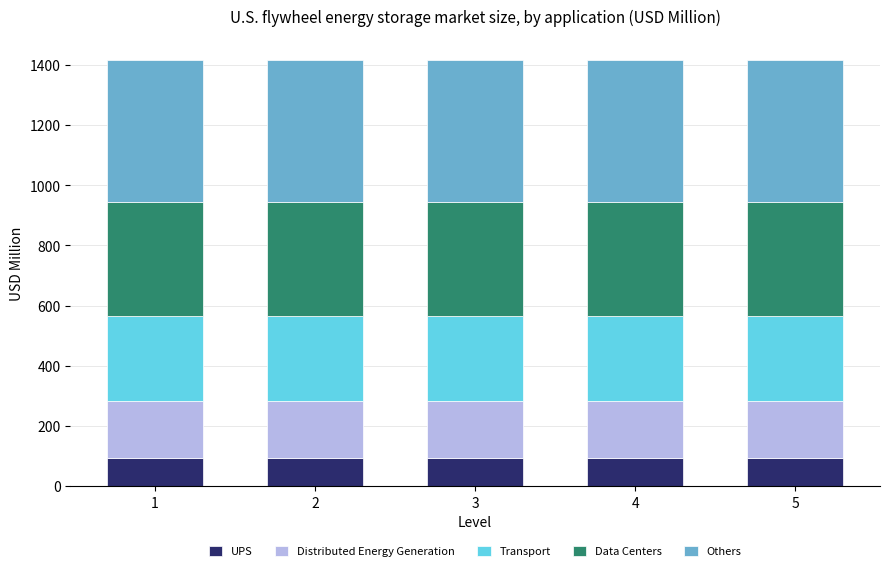

True or false: Data Centers has a value of 532.8 at 5.

False